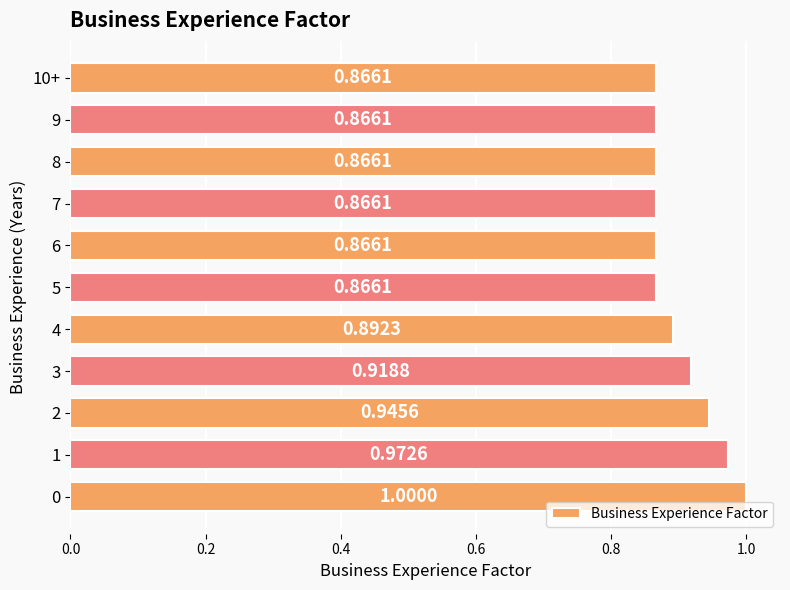

What is the sum of all values?

9.9